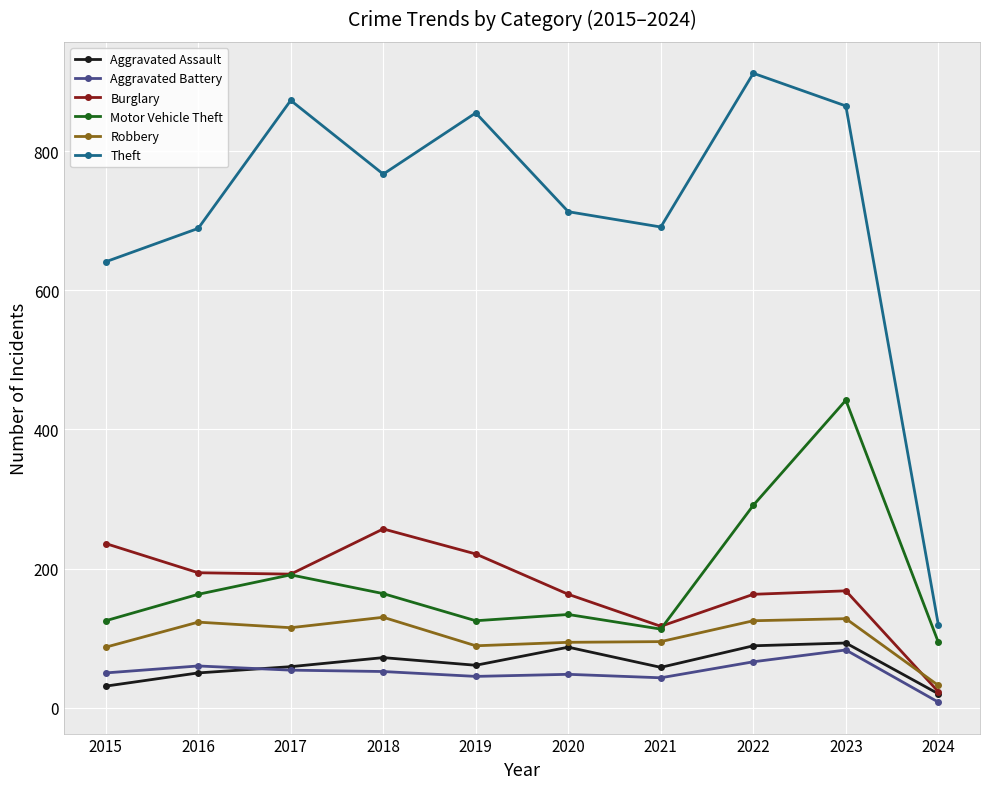

How many data points in Theft are less than 767?

5